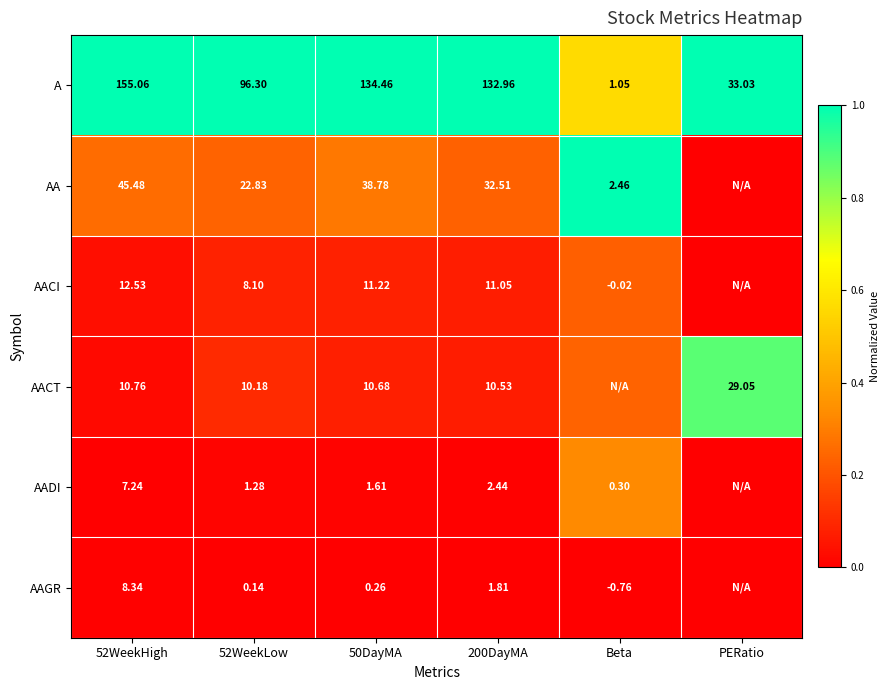

Is the value of AACI at 50DayMA greater than the value of AACT at PERatio?

No